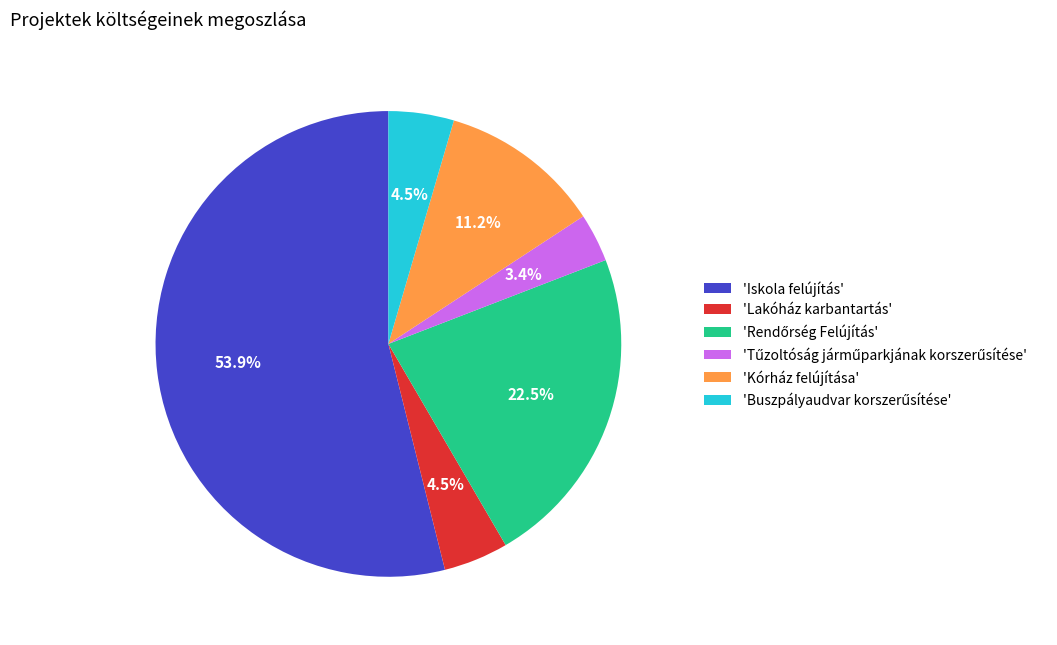

Which category has the biggest portion of the pie?

'Iskola felújítás'